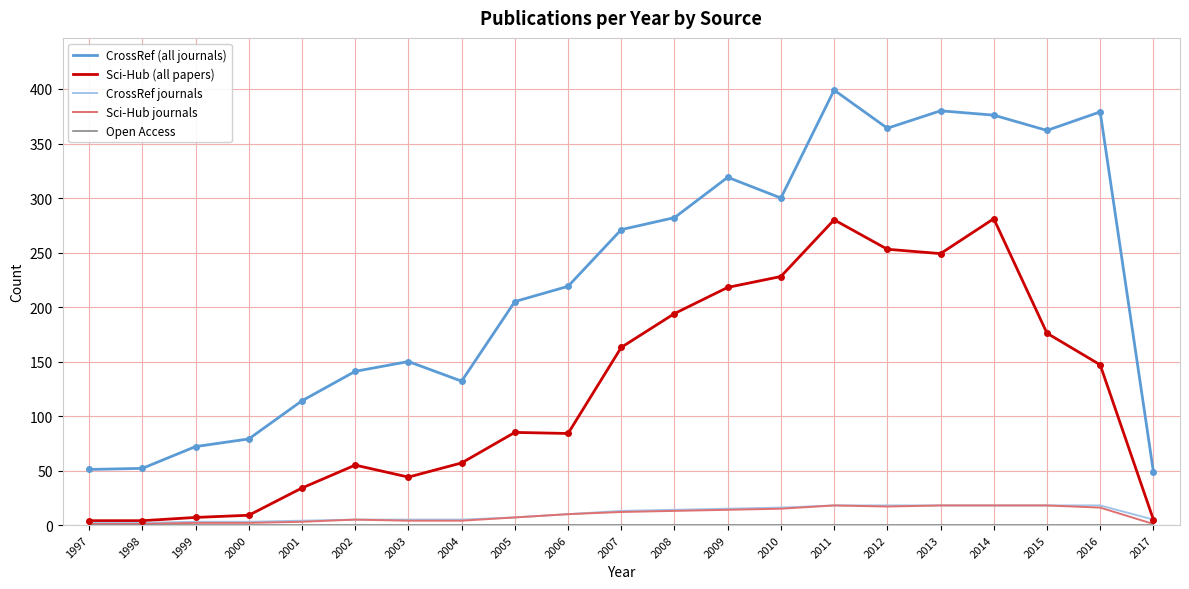

True or false: CrossRef (all journals) has a value of 527 at 2012.

False